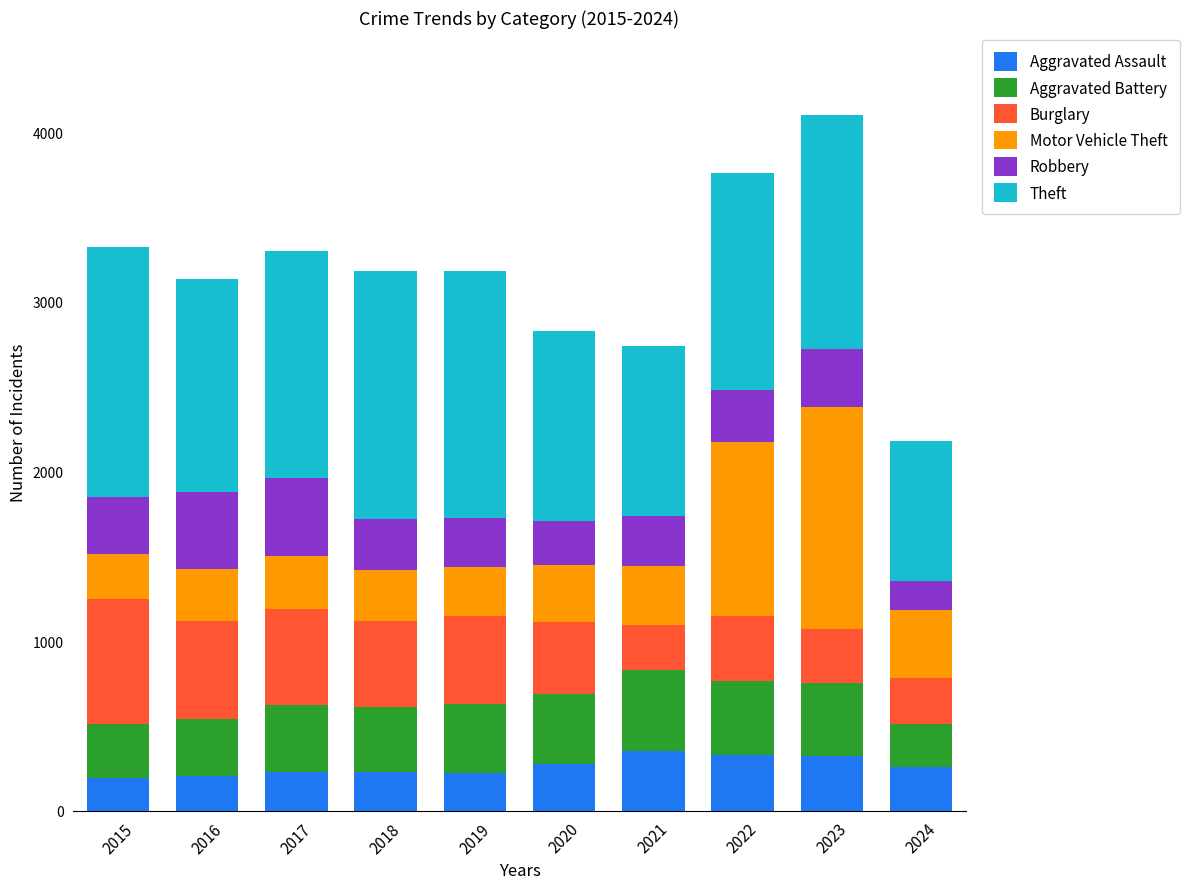

What are all the series names shown in the legend?

Aggravated Assault, Aggravated Battery, Burglary, Motor Vehicle Theft, Robbery, Theft